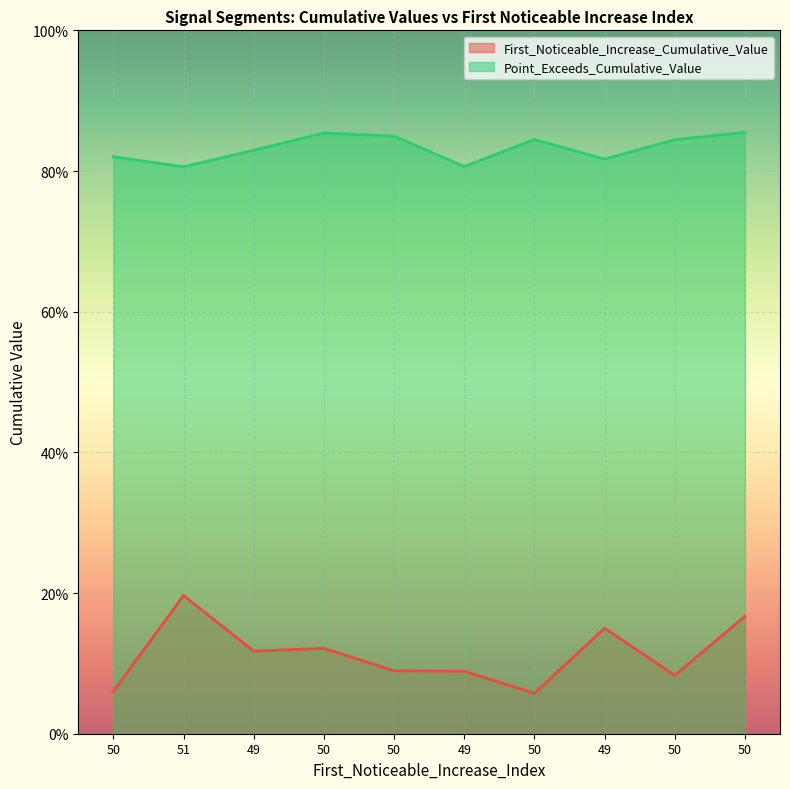

What is the sum of the First_Noticeable_Increase_Cumulative_Value values at 49 and 50?

0.1